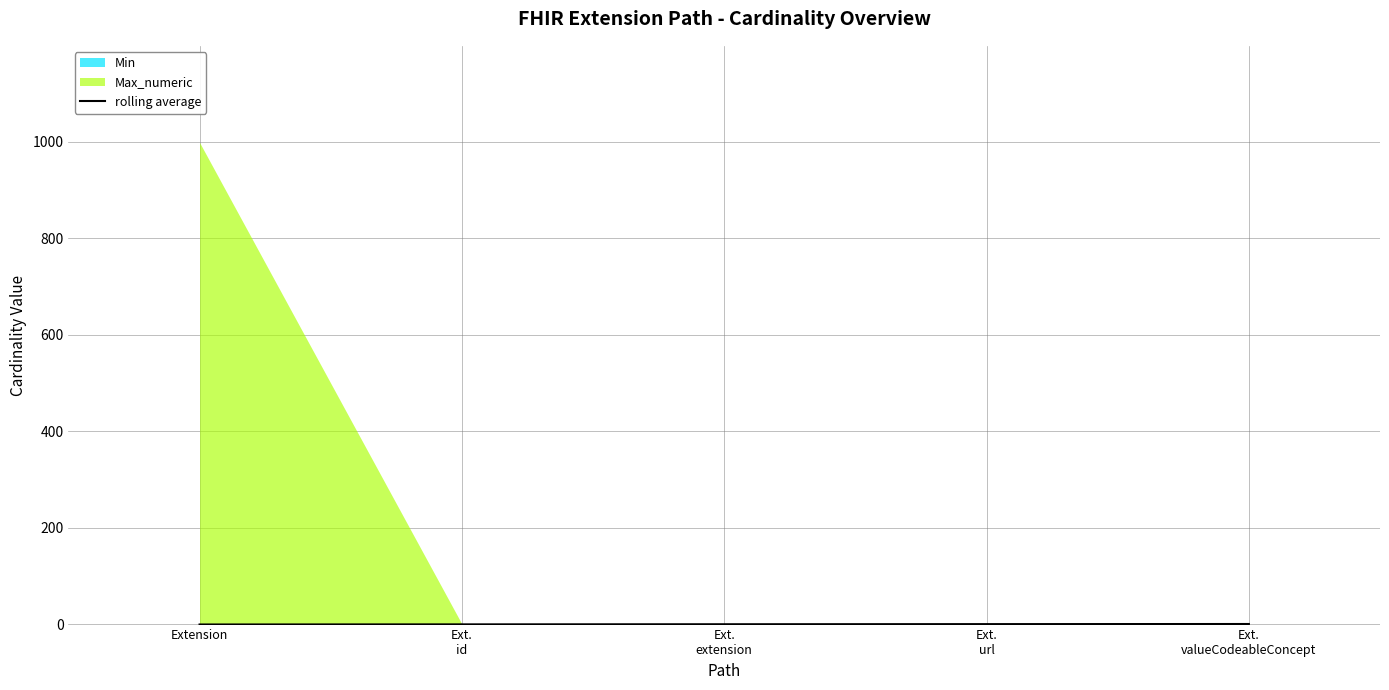

What position from the right is Ext.
url?

2